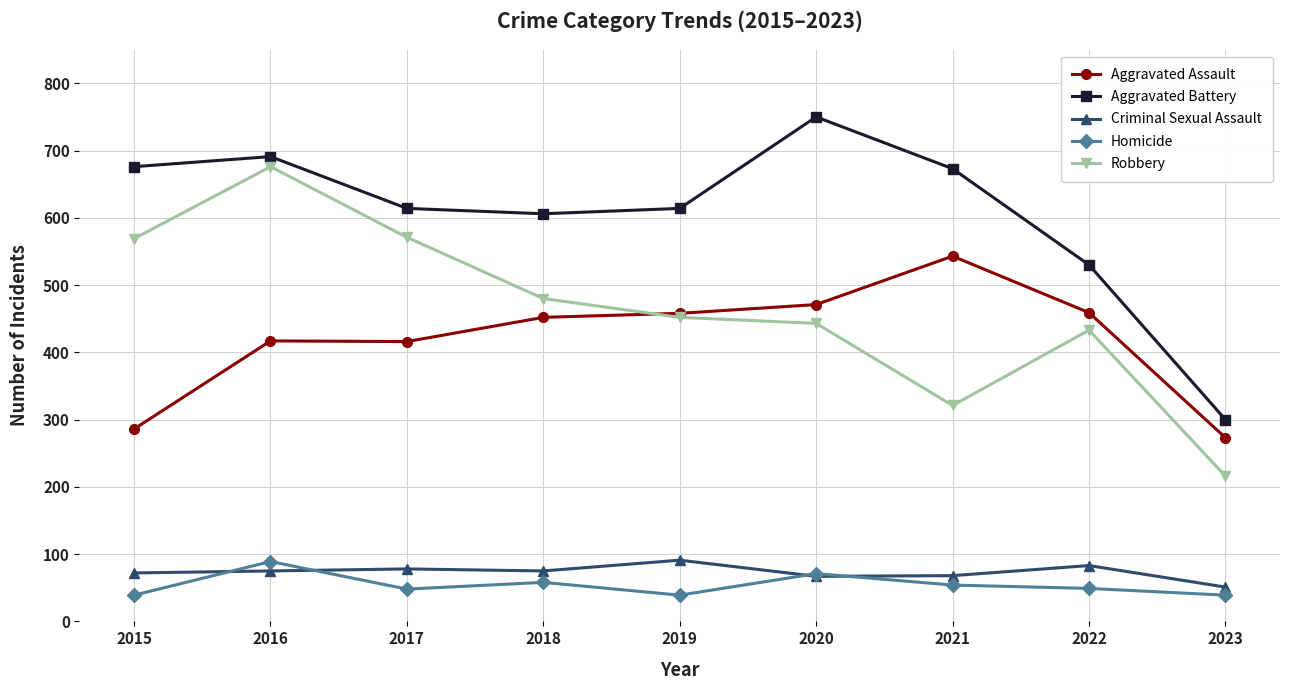

How many interior local valleys does the Robbery series have?

1